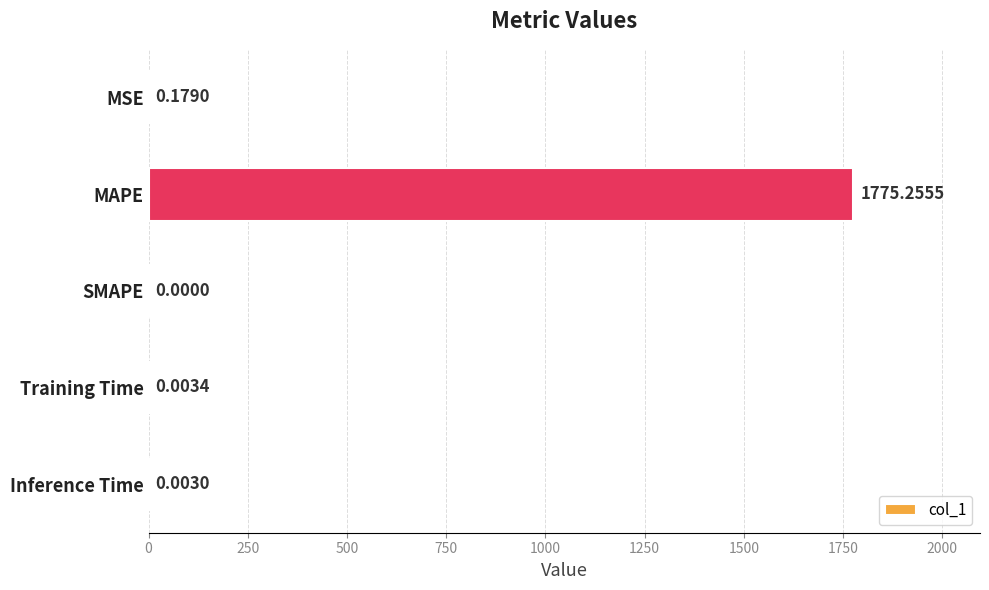

What is the sum of all values?

1775.4